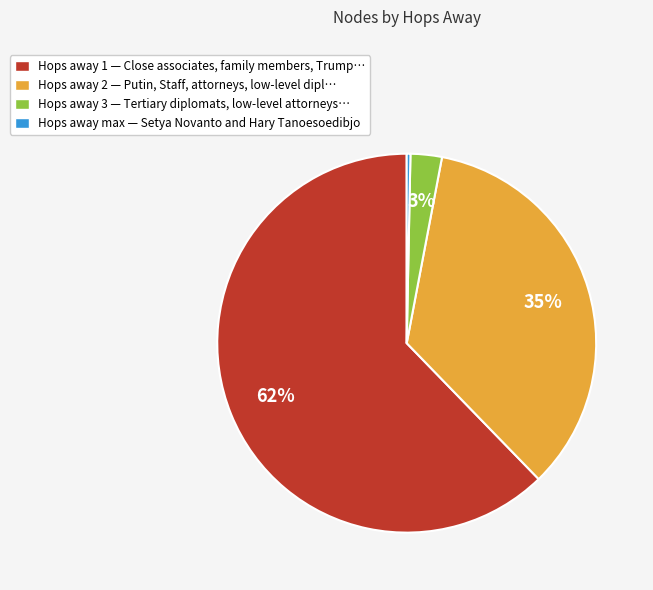

Count the number of slices in the pie.

4